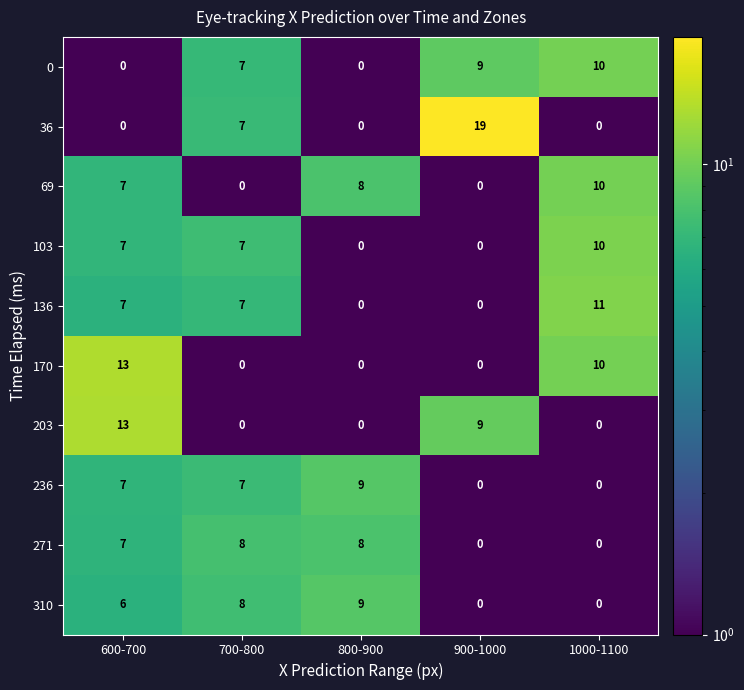

At which category is the sum across all series the highest?

600-700